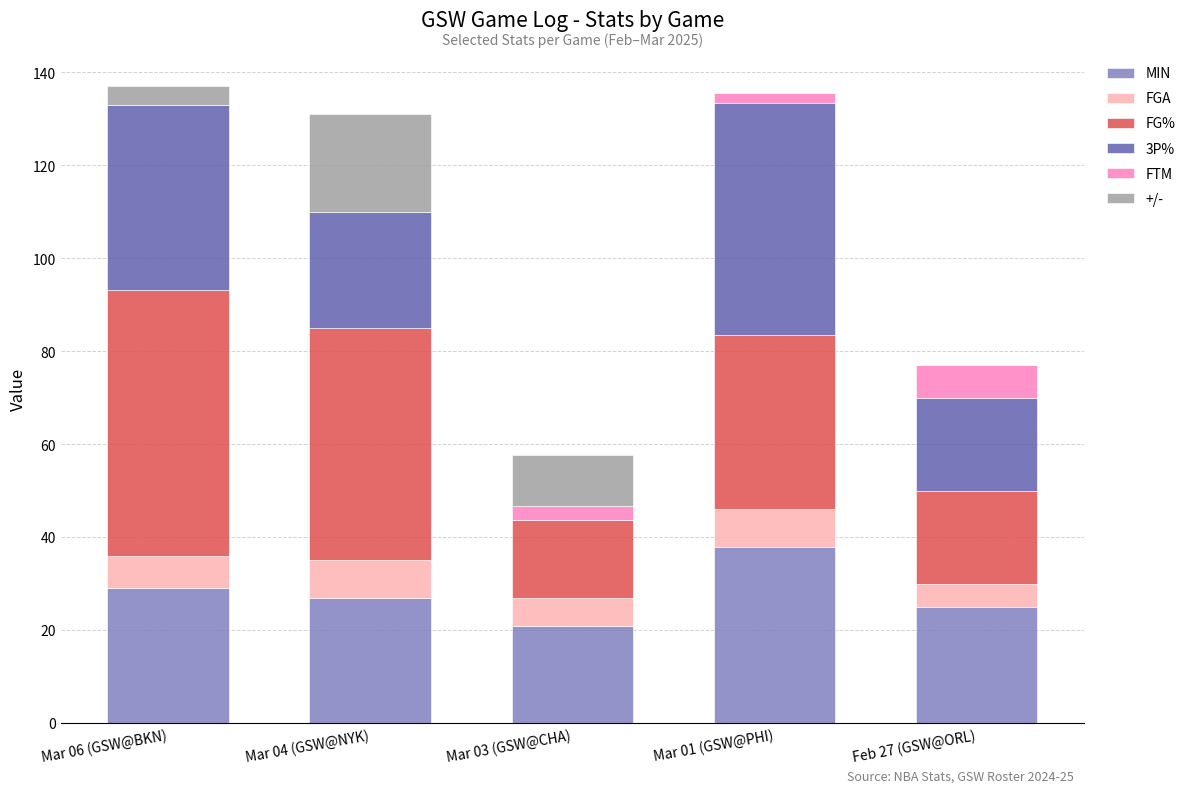

What is the total value across all series at Mar 04 (GSW@NYK)?

131.0